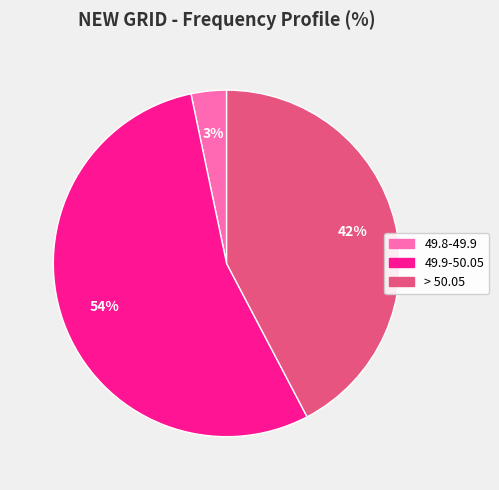

To the nearest percent, what is the average slice percentage?

33%